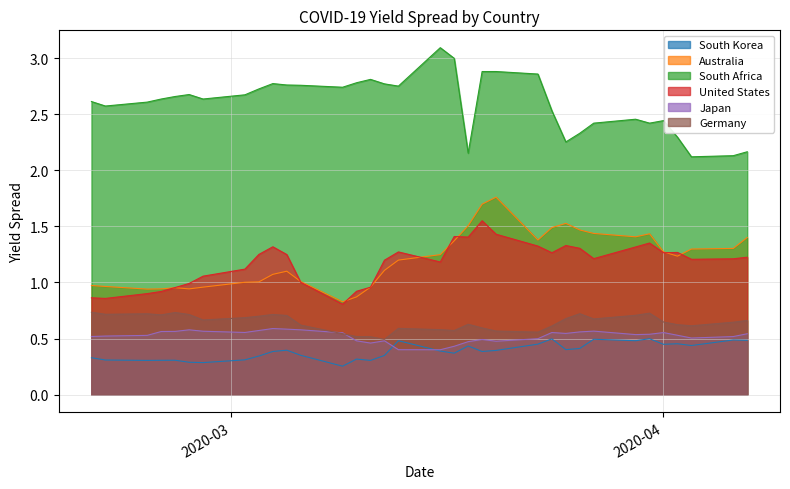

Which series has the largest range (max minus min)?

South Africa